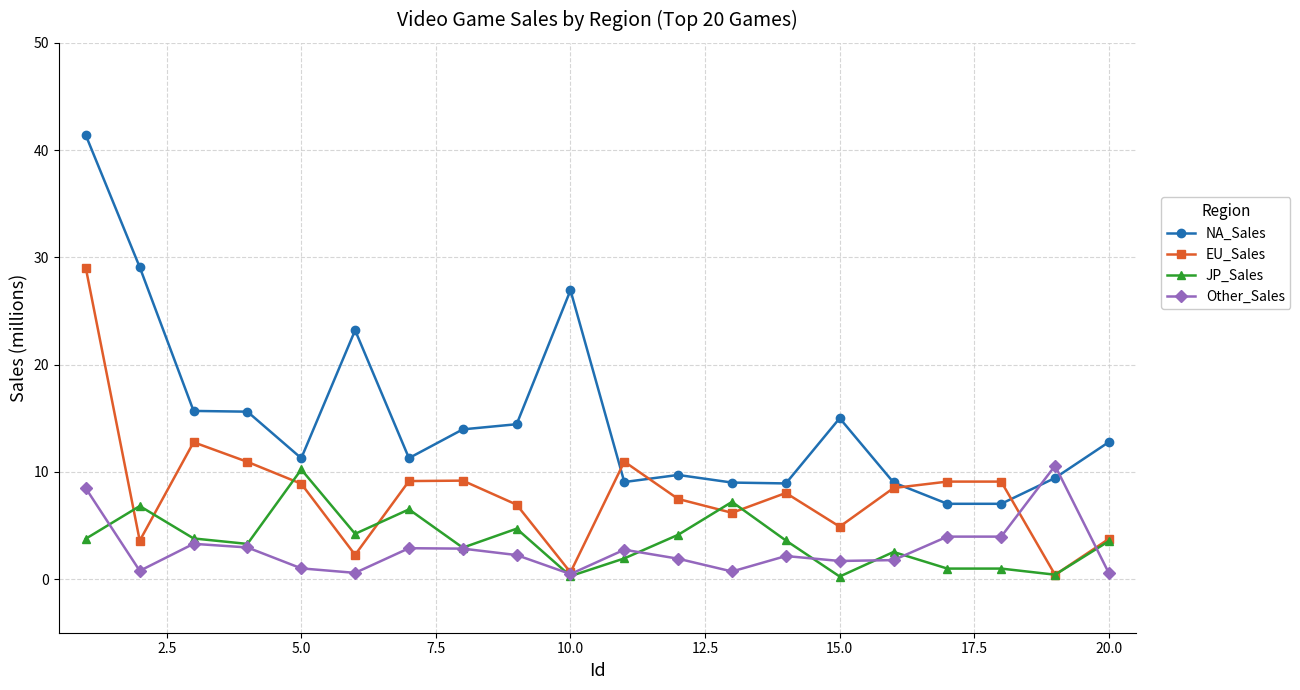

Which series has the widest spread of values?

NA_Sales